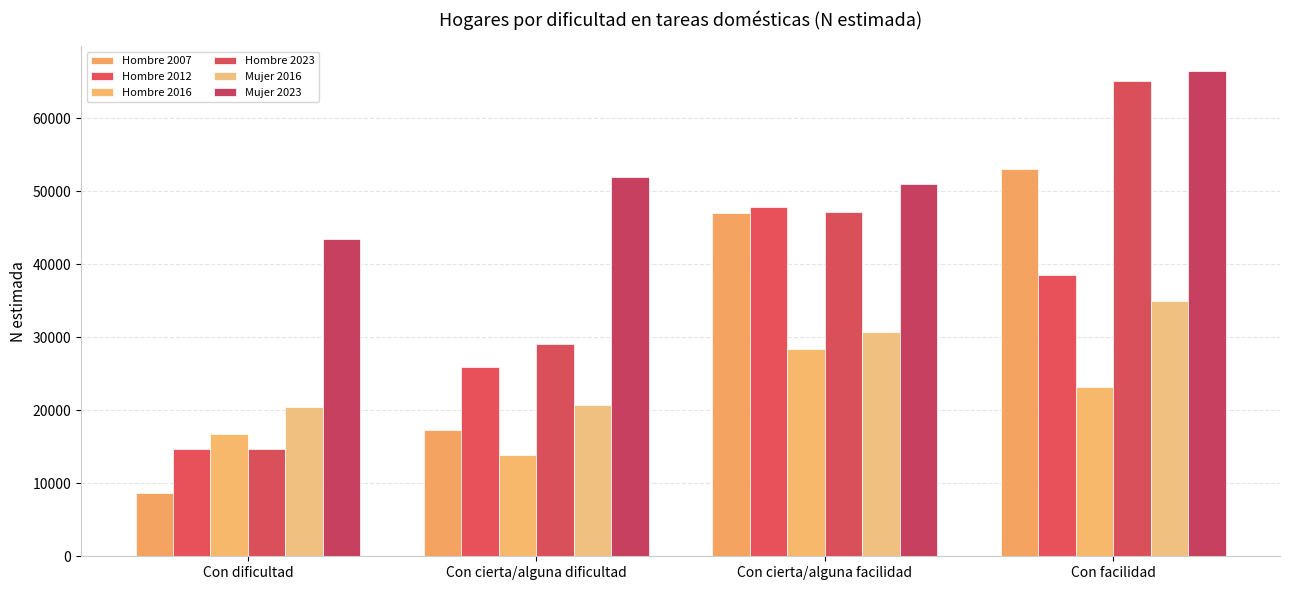

At which label is Mujer 2016 closest to 27718?

Con cierta/alguna facilidad